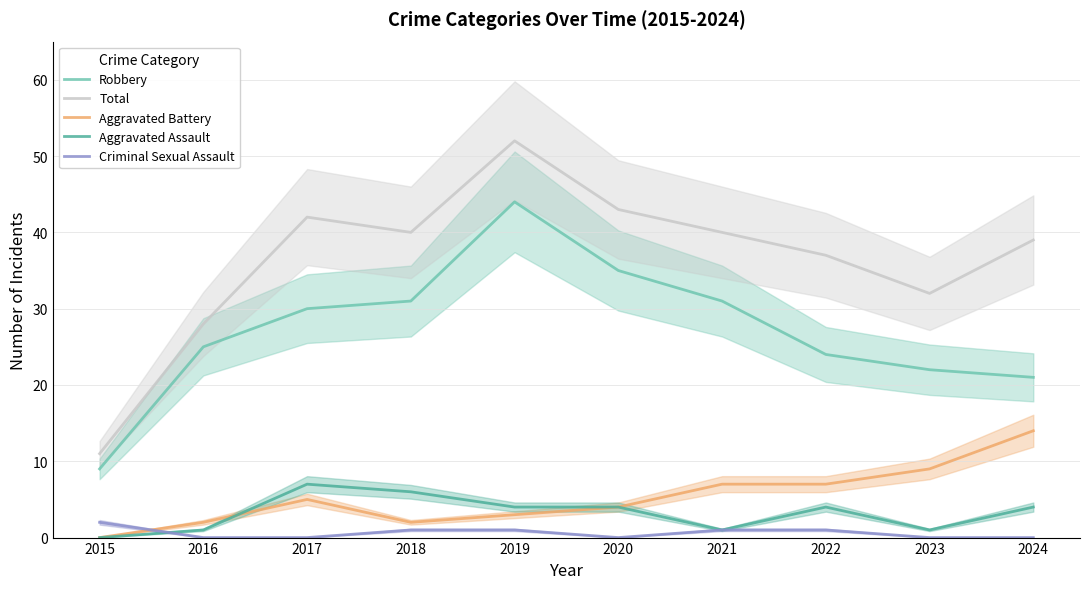

Which category has the lowest value in the Criminal Sexual Assault series?

2016